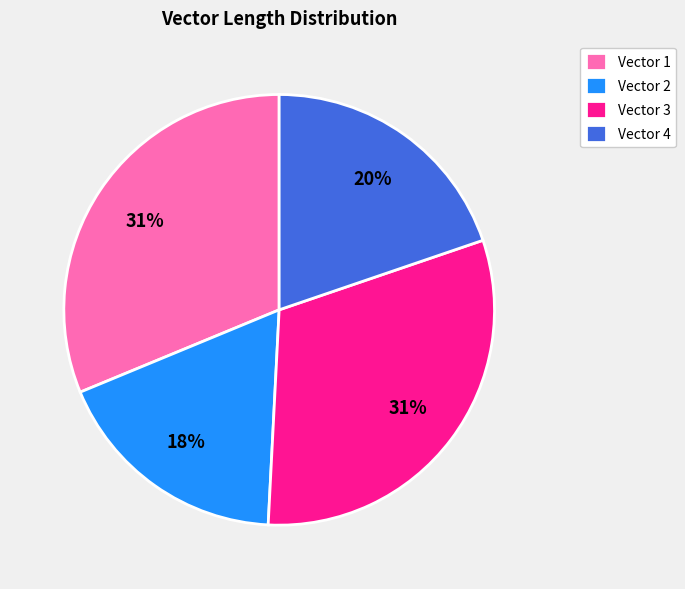

Is there any slice that represents more than half of the pie?

No